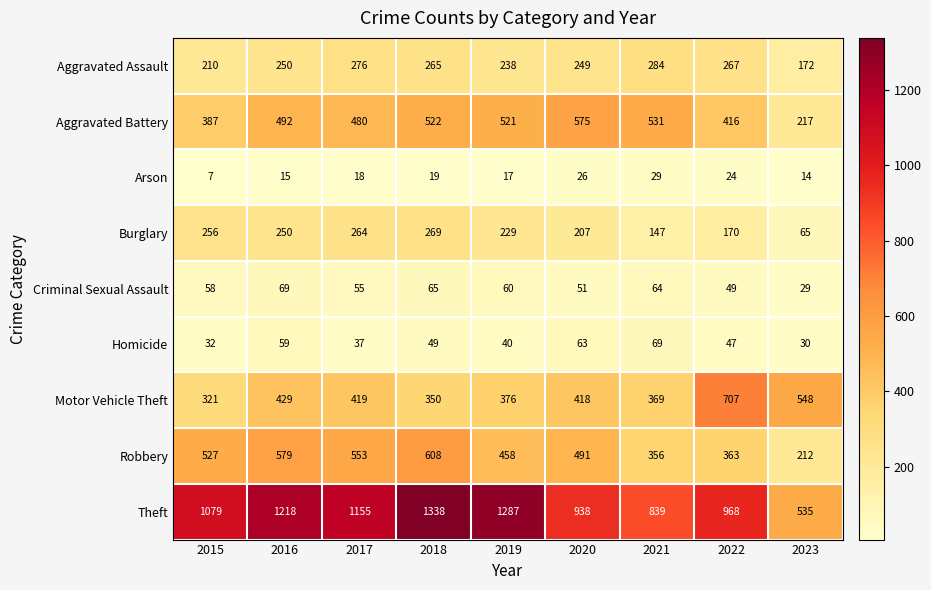

True or false: Criminal Sexual Assault has a value of 60 at 2019.

True